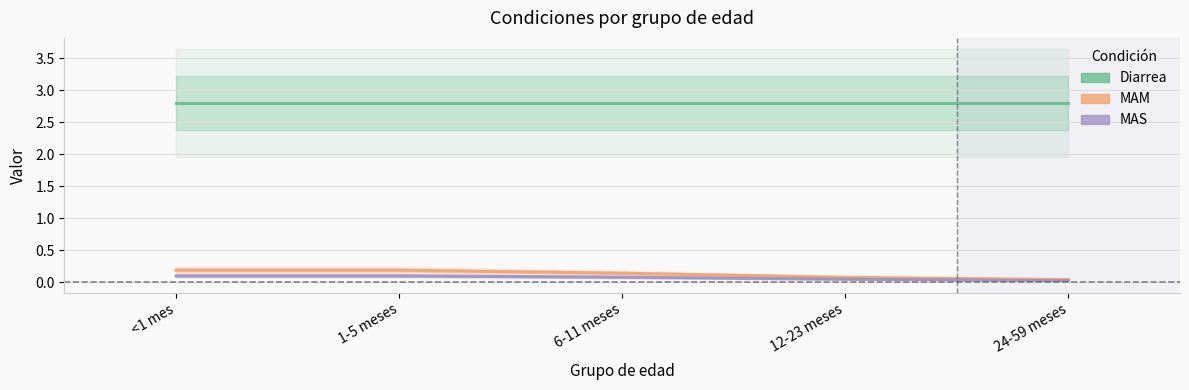

True or false: MAS has a value of 0.0 at 24-59 meses.

False